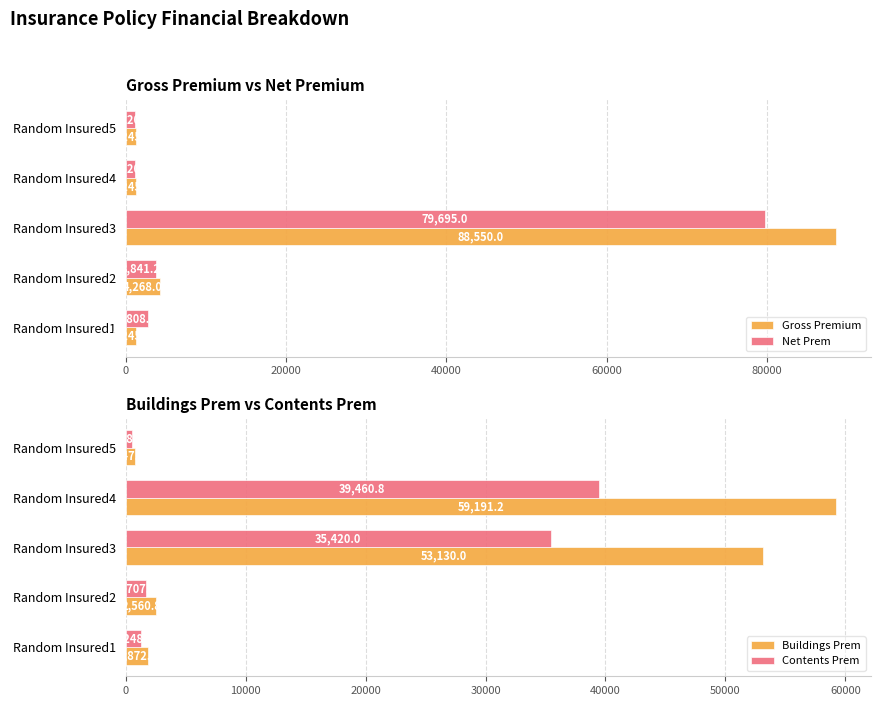

What is the value of the Contents Prem bar at the 5th from the left?

498.0